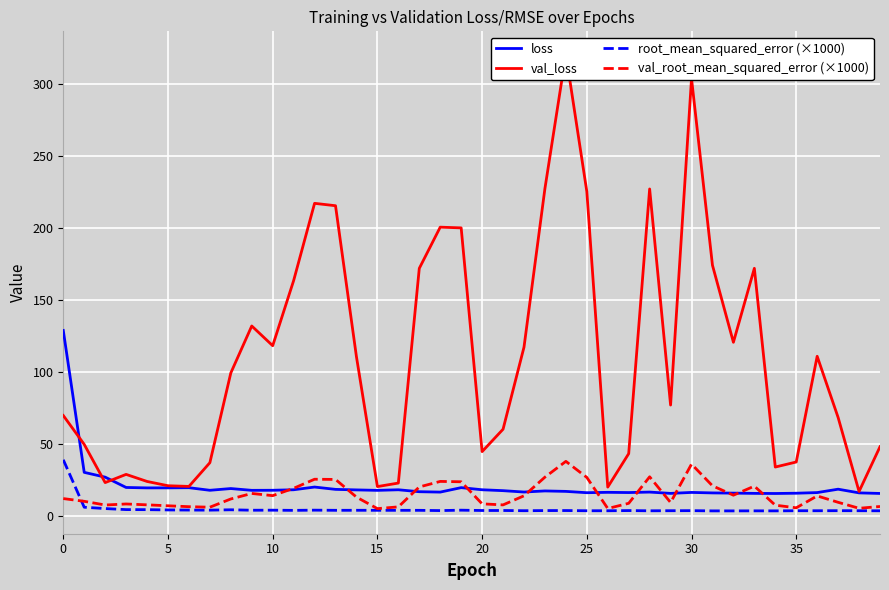

Which category has the lowest value across all series?

32